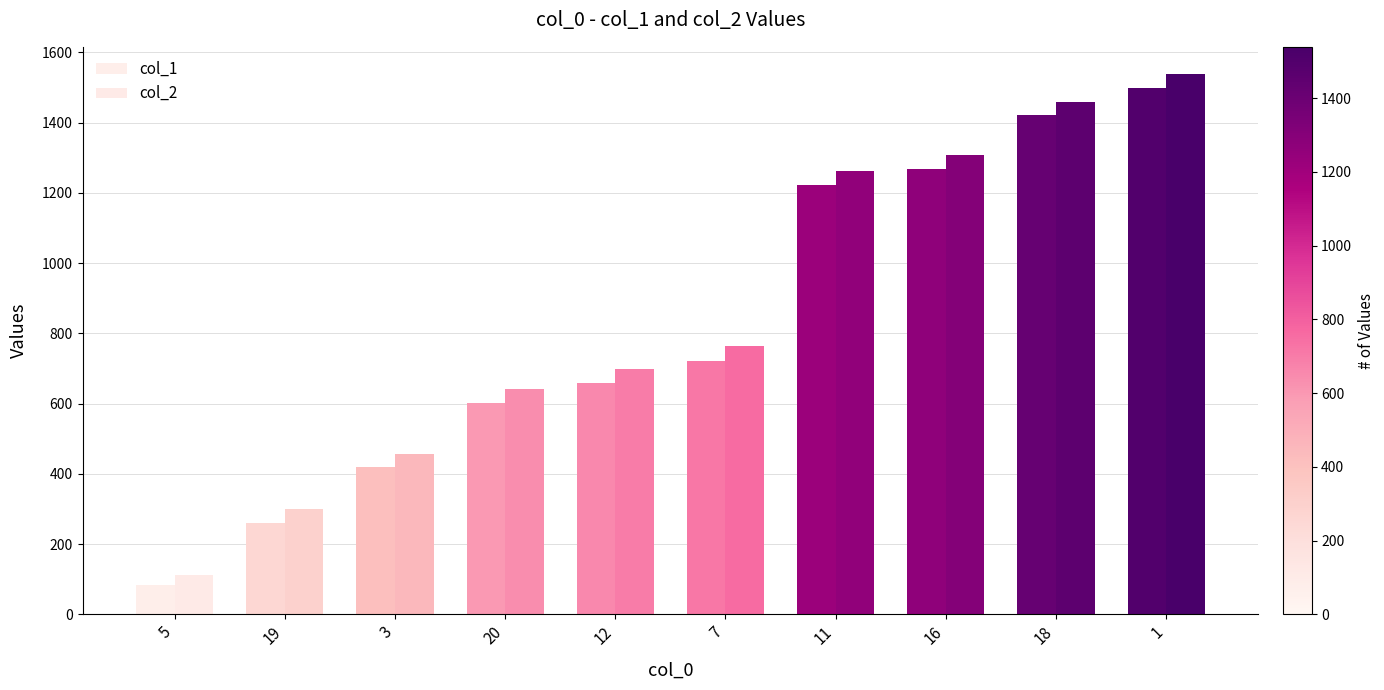

Rank the series by their maximum value, from lowest to highest.

col_1, col_2